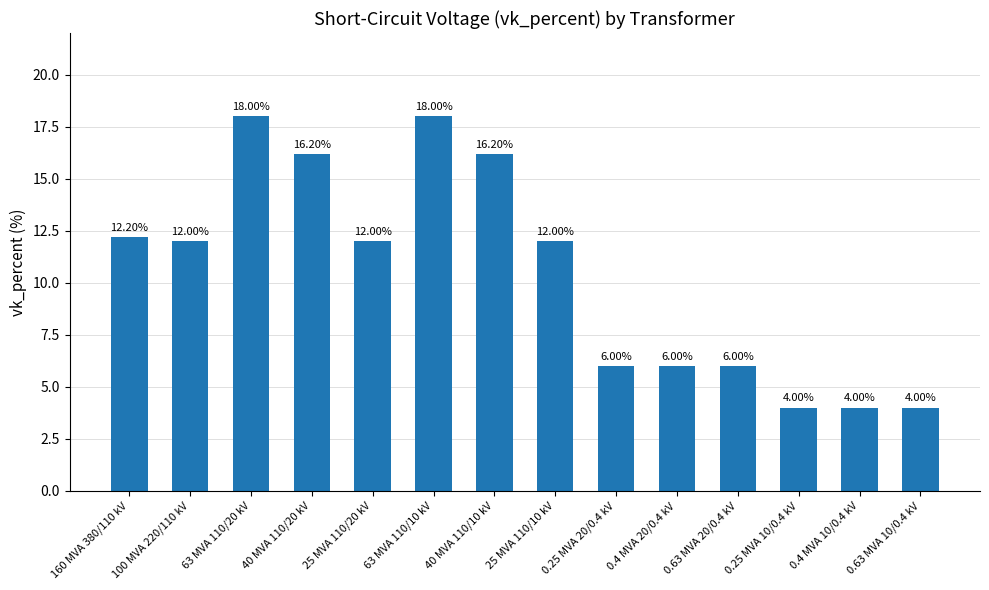

Which has a higher value, 0.63 MVA 10/0.4 kV or 25 MVA 110/20 kV?

25 MVA 110/20 kV